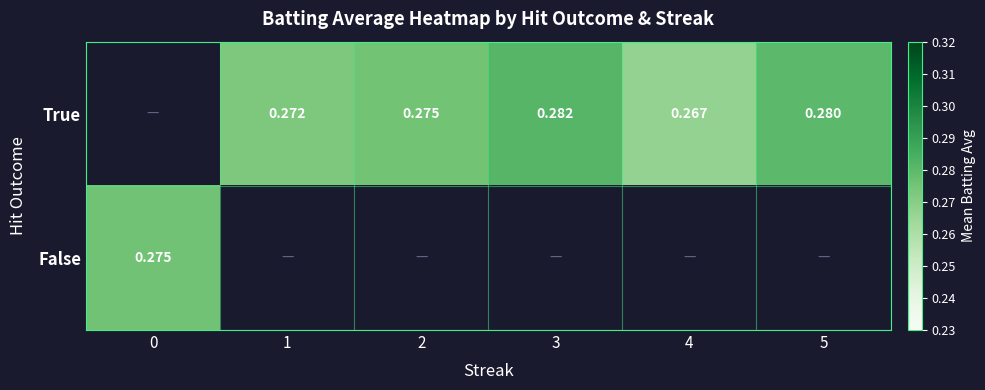

Which has a higher value, 1 or 4?

1